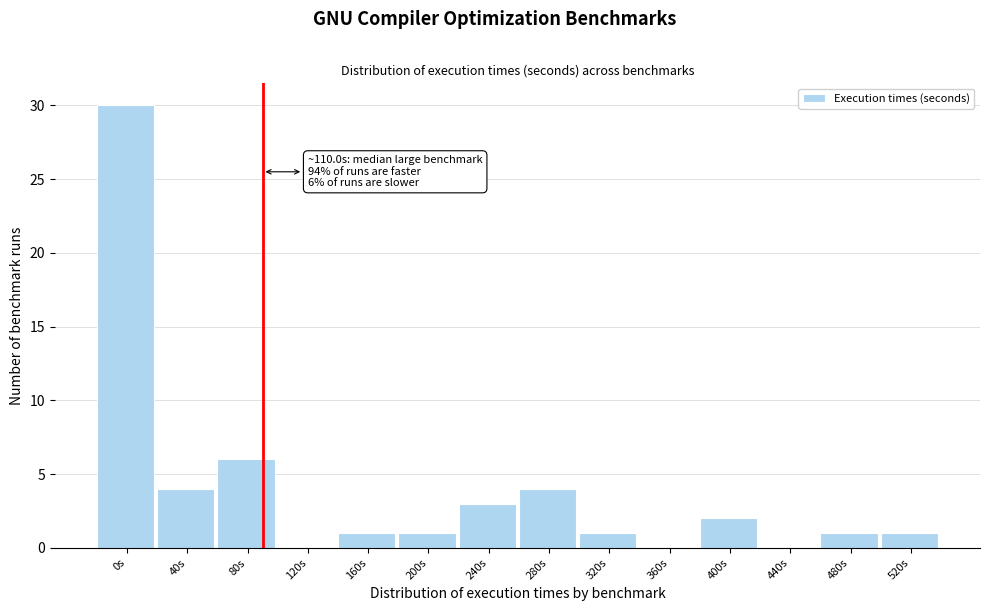

Reading left to right, transcribe all the data shown in this chart.

0s=30	40s=4	80s=6	120s=0	160s=1	200s=1	240s=3	280s=4	320s=1	360s=0	400s=2	440s=0	480s=1	520s=1